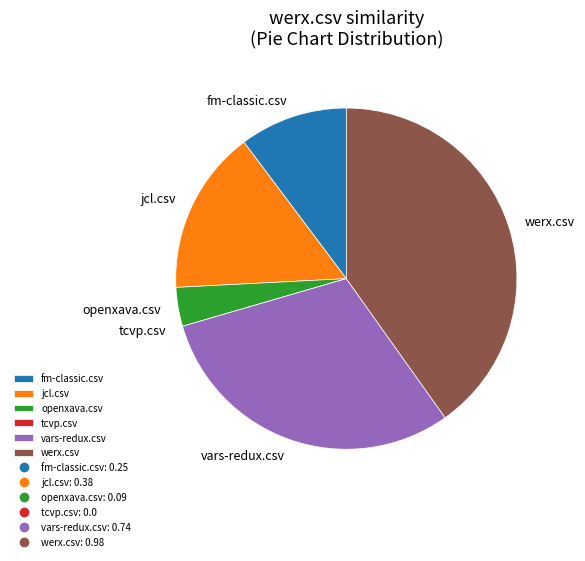

True or false: werx.csv accounts for 55% of the total.

False